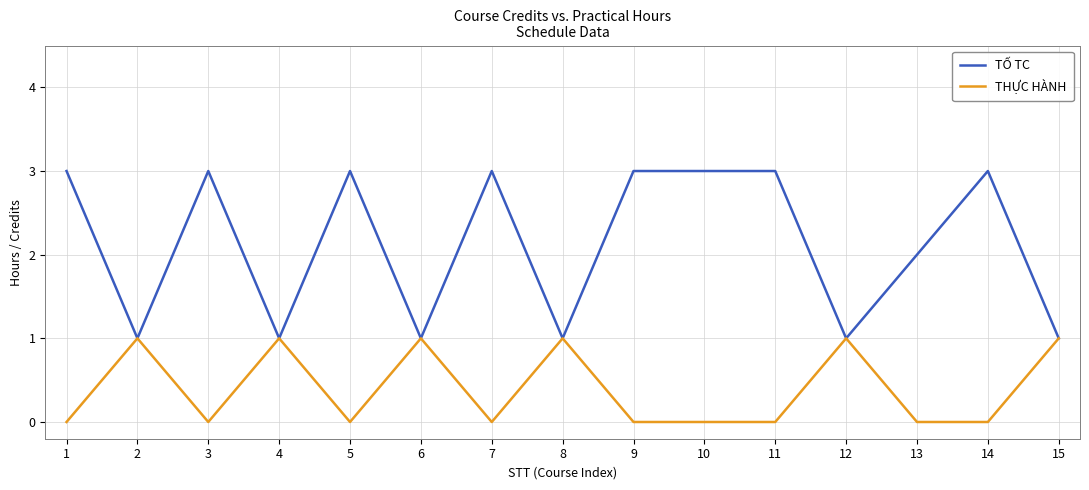

How many categories are shown in the chart?

15